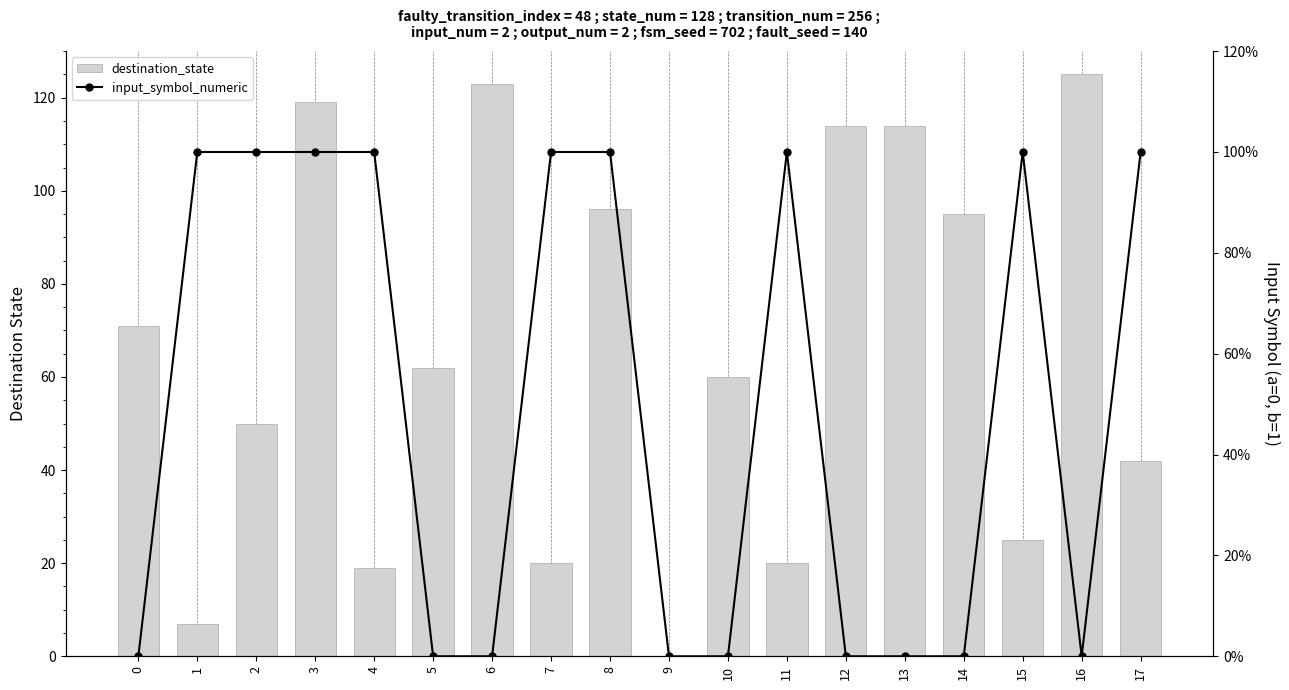

Where is destination_state nearest to the value 62?

5